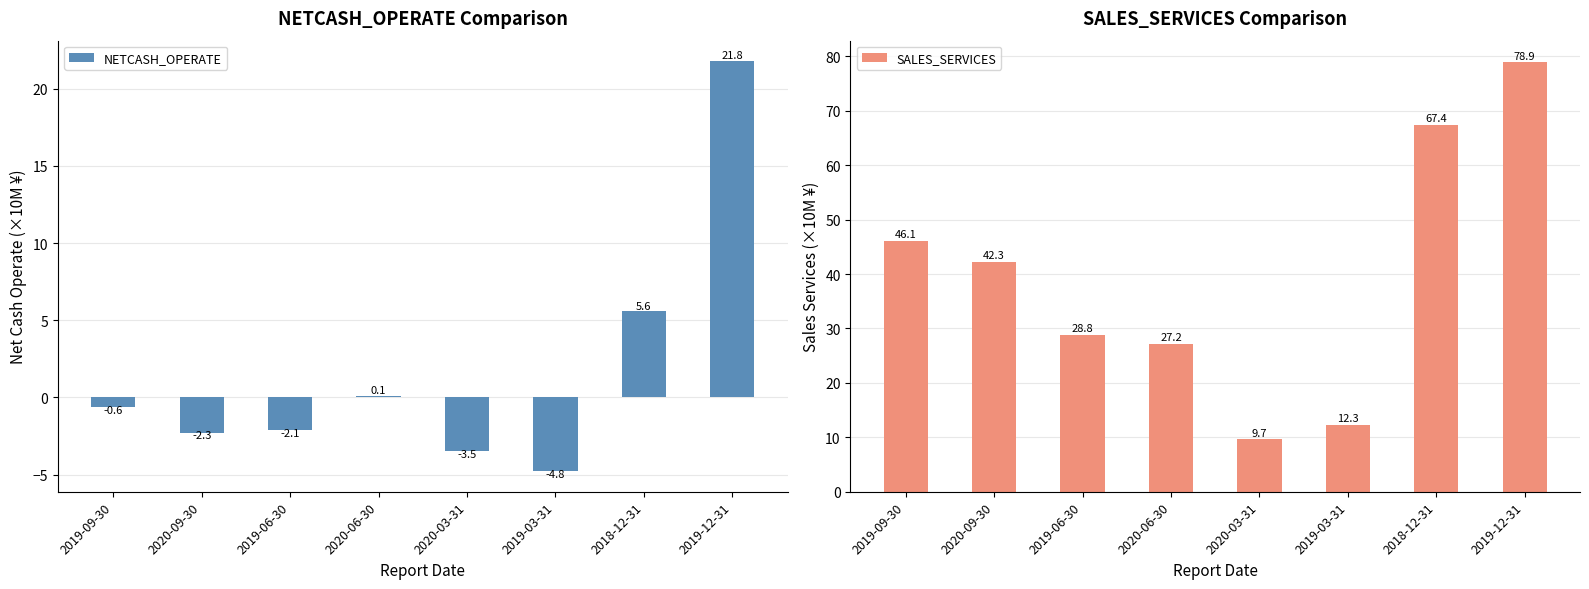

Is the value of SALES_SERVICES at 2019-03-31 greater than the value of NETCASH_OPERATE at 2020-06-30?

Yes